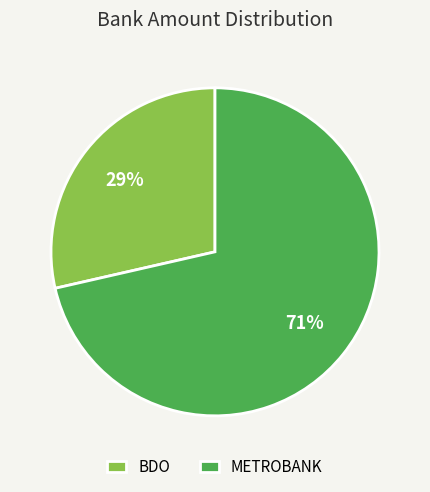

To the nearest percent, what portion does BDO represent?

29%